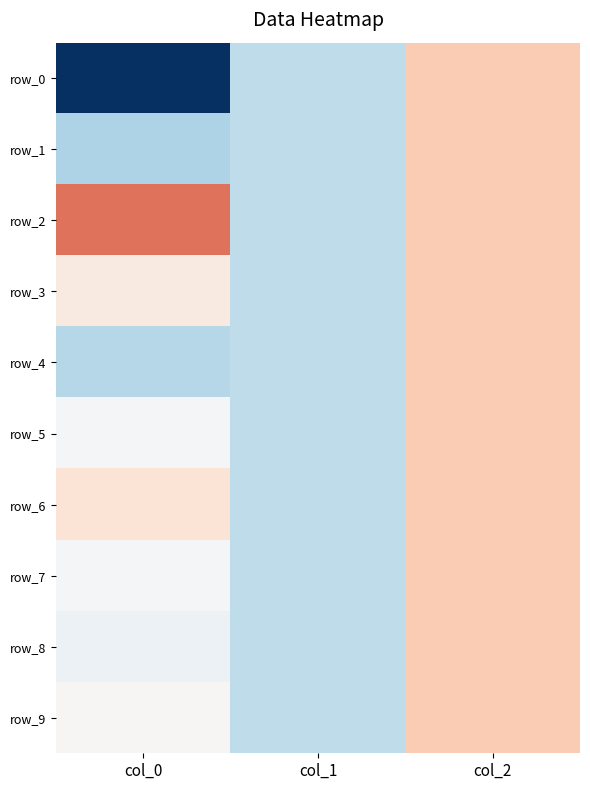

Which has a higher value, col_1 or col_2?

col_2